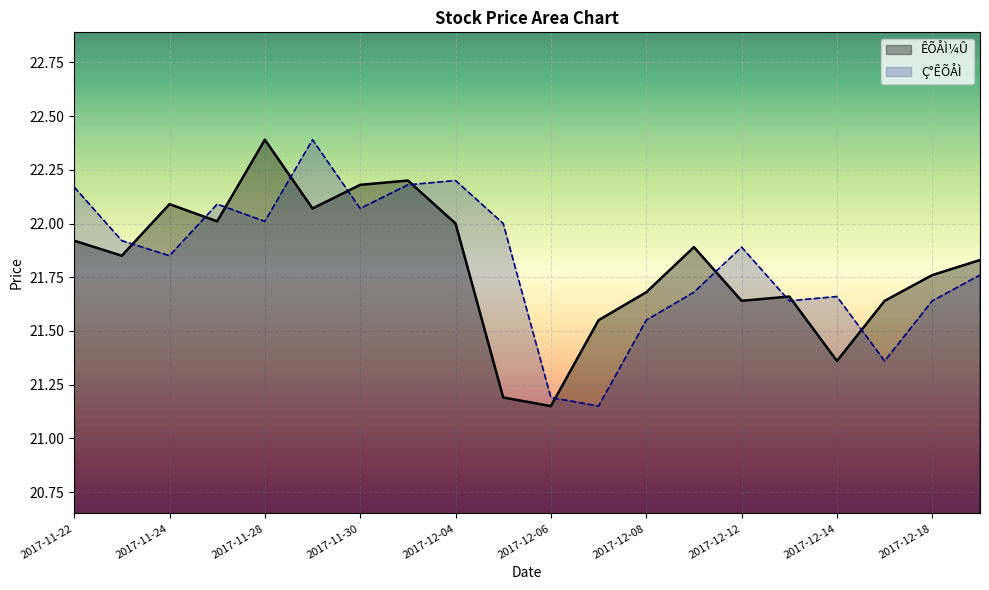

What is the label of the 6th point from the right?

2017-12-12